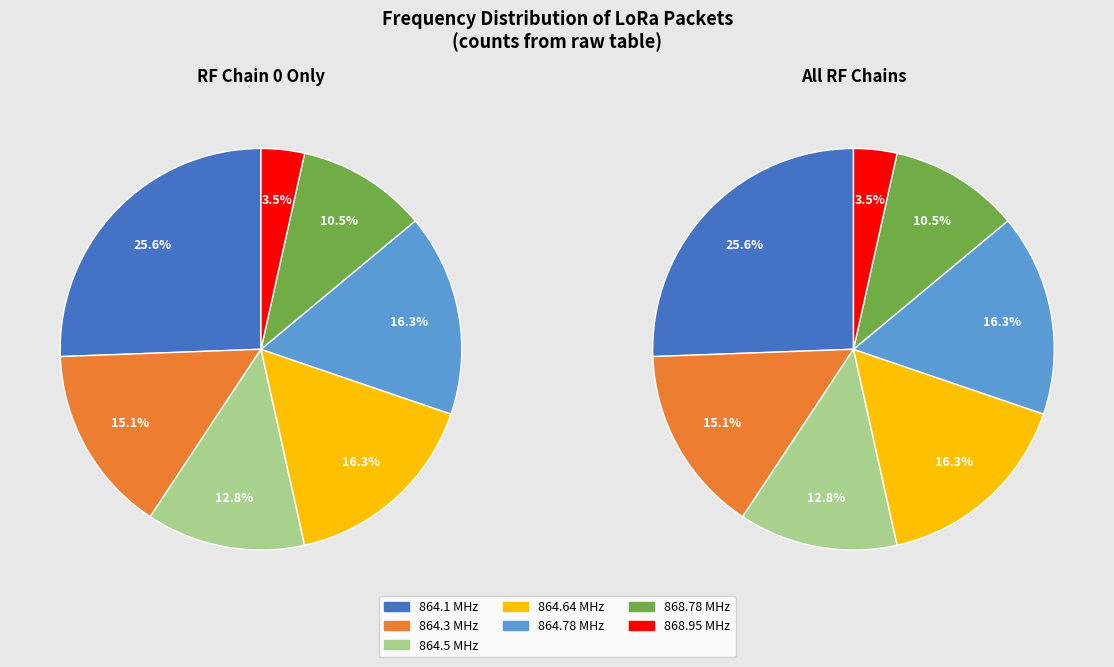

Does 864640000 account for over 50% of the chart?

No